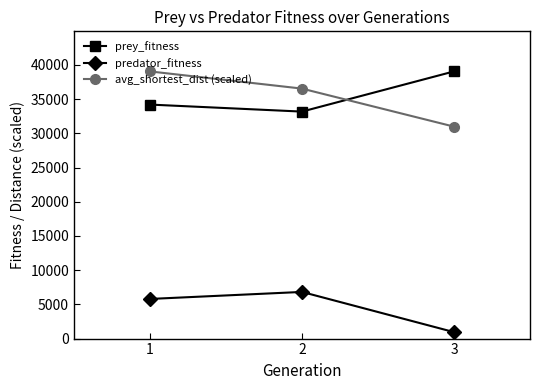

Is it true that predator_fitness equals 6820.0 at 2?

True